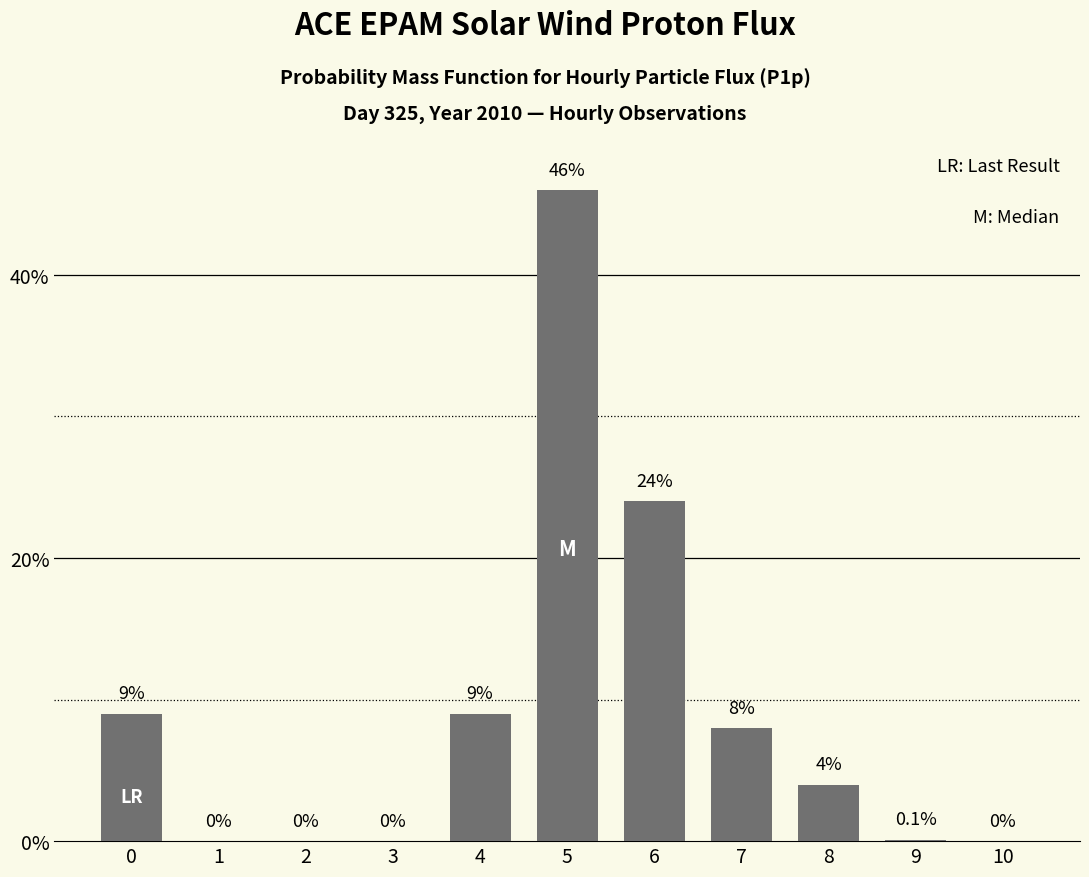

Where is the data nearest to the value 23?

6